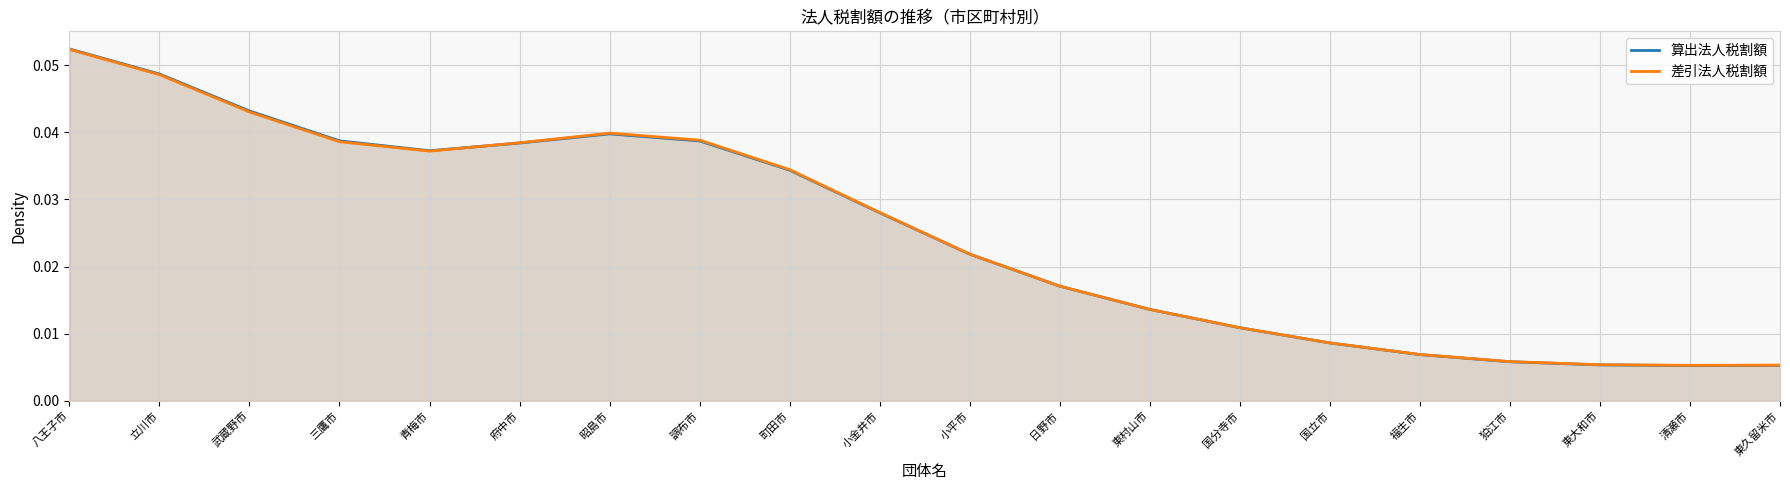

Which series has the largest total across all categories?

差引法人税割額